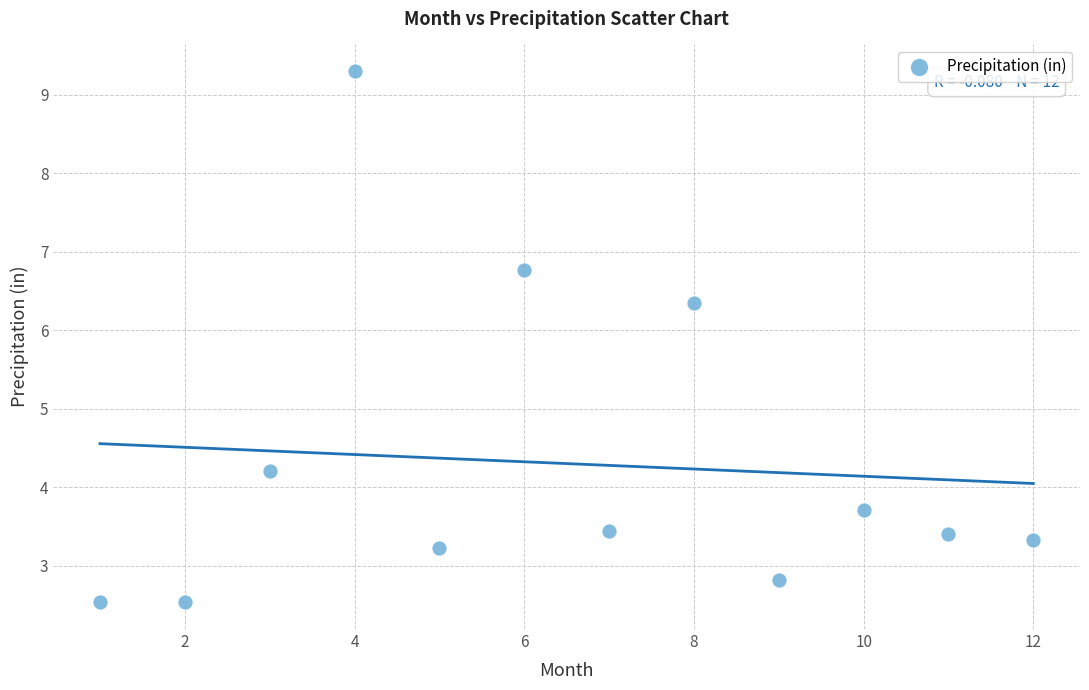

What is the average X value?

6.5